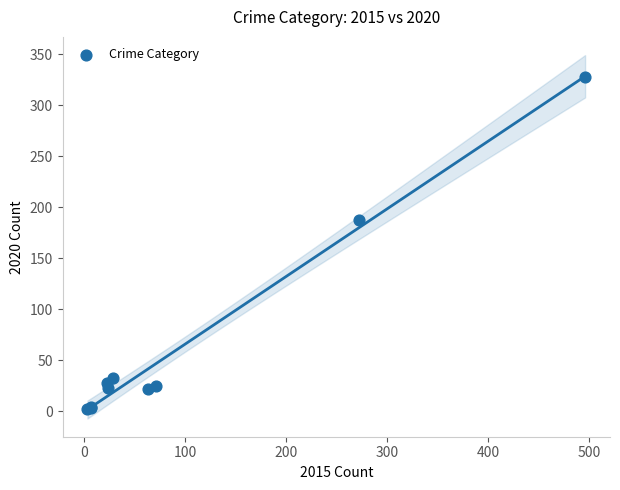

What Y value in the scatter plot is closest to 165?

188